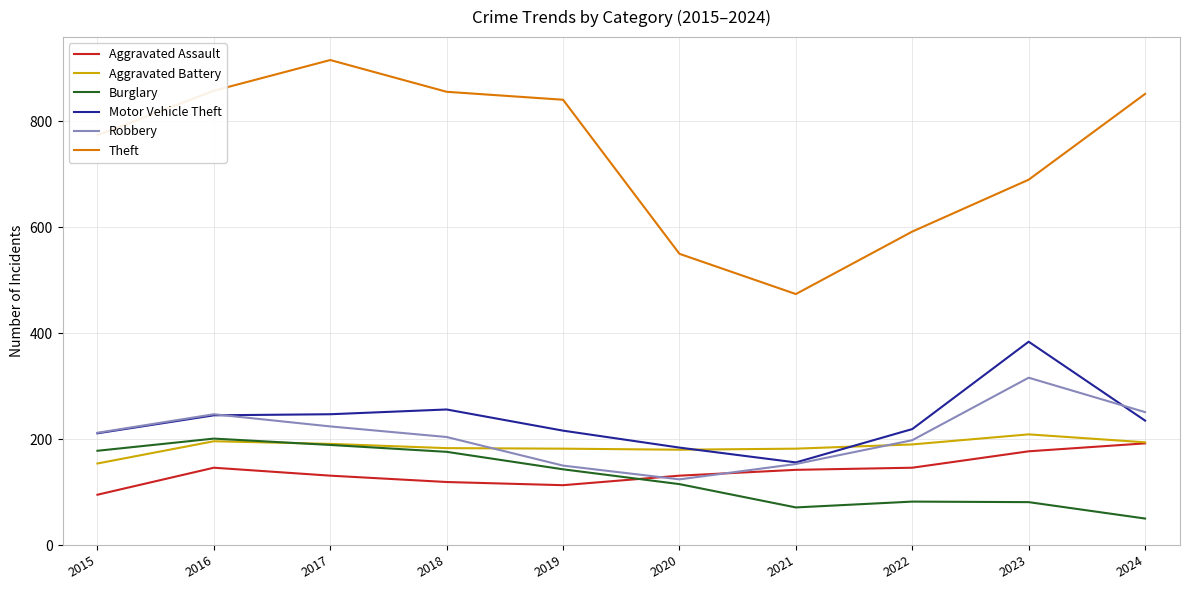

Rank the series by their maximum value, from highest to lowest.

Theft, Motor Vehicle Theft, Robbery, Aggravated Battery, Burglary, Aggravated Assault